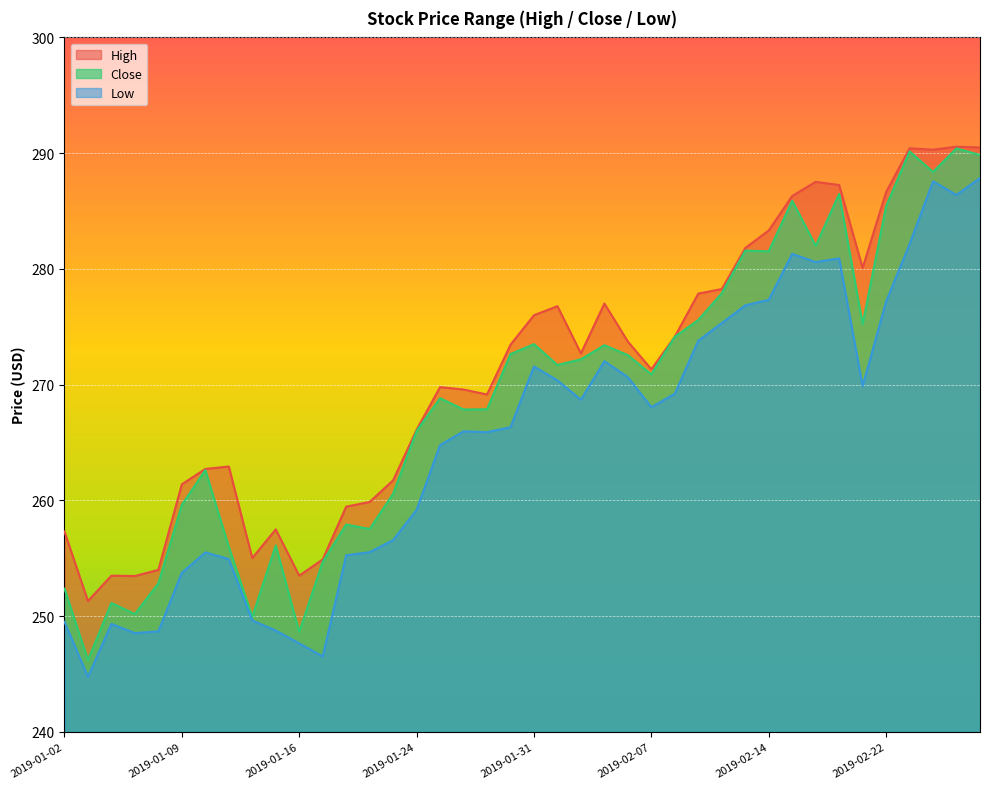

What are all the series names shown in the legend?

High, Close, Low